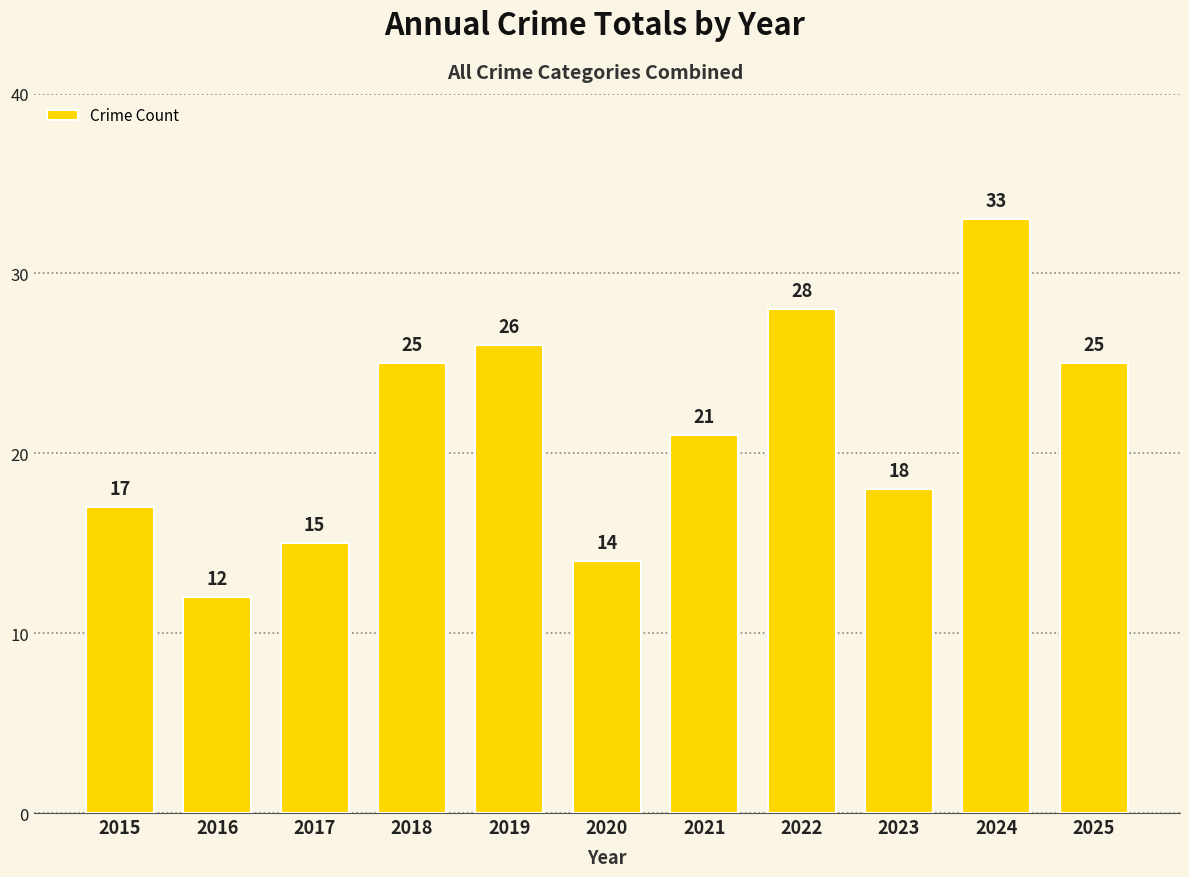

Does the chart contain stacked bars?

No